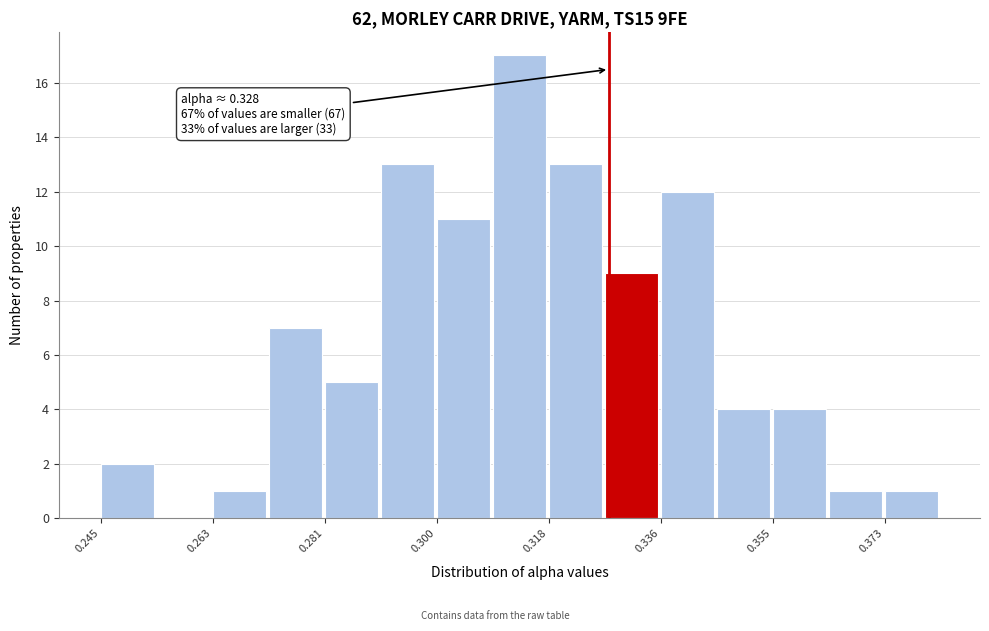

Over which range of the x-axis is the bar tallest?

0.308 to 0.318